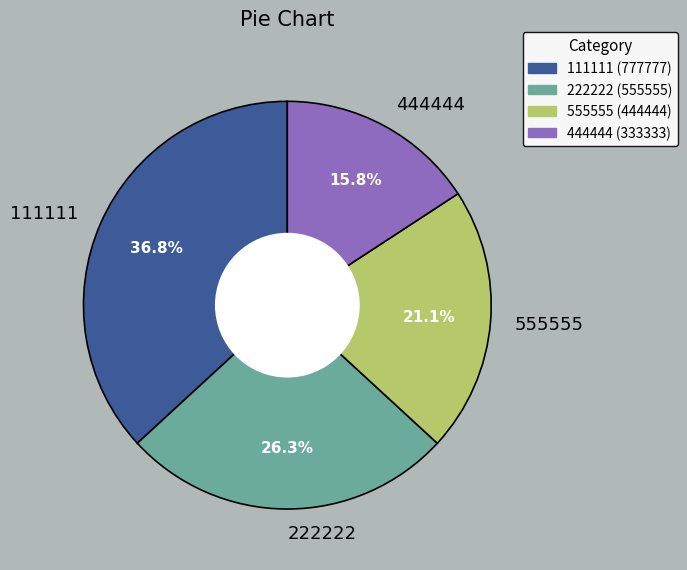

Is there any slice that represents more than half of the pie?

No